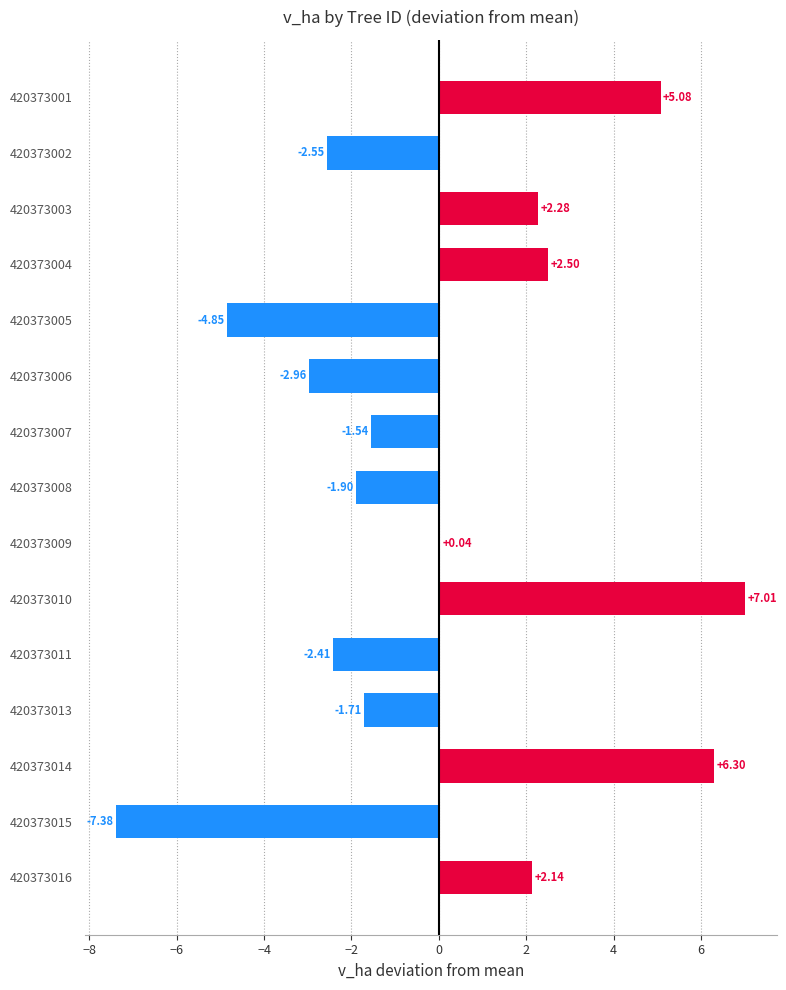

Count the number of categories in the chart.

15